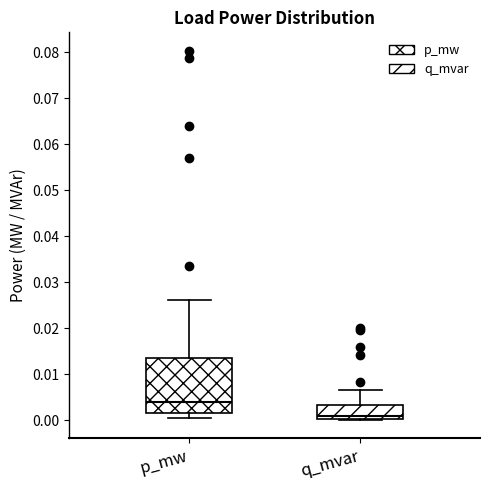

Which box's median line is the highest?

p_mw